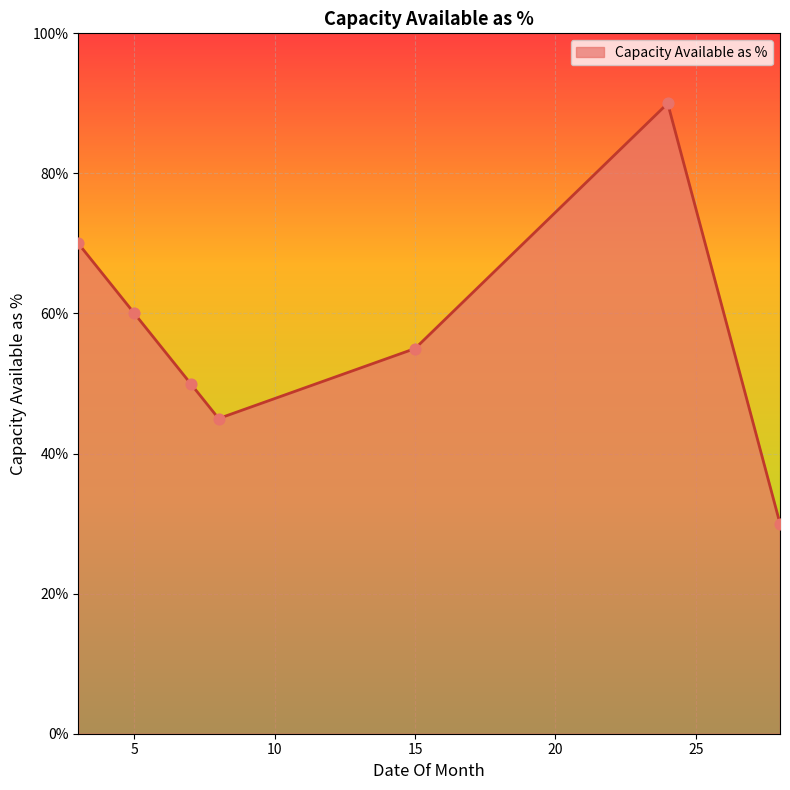

How many interior local peaks (higher than both neighbors) does the data have?

1